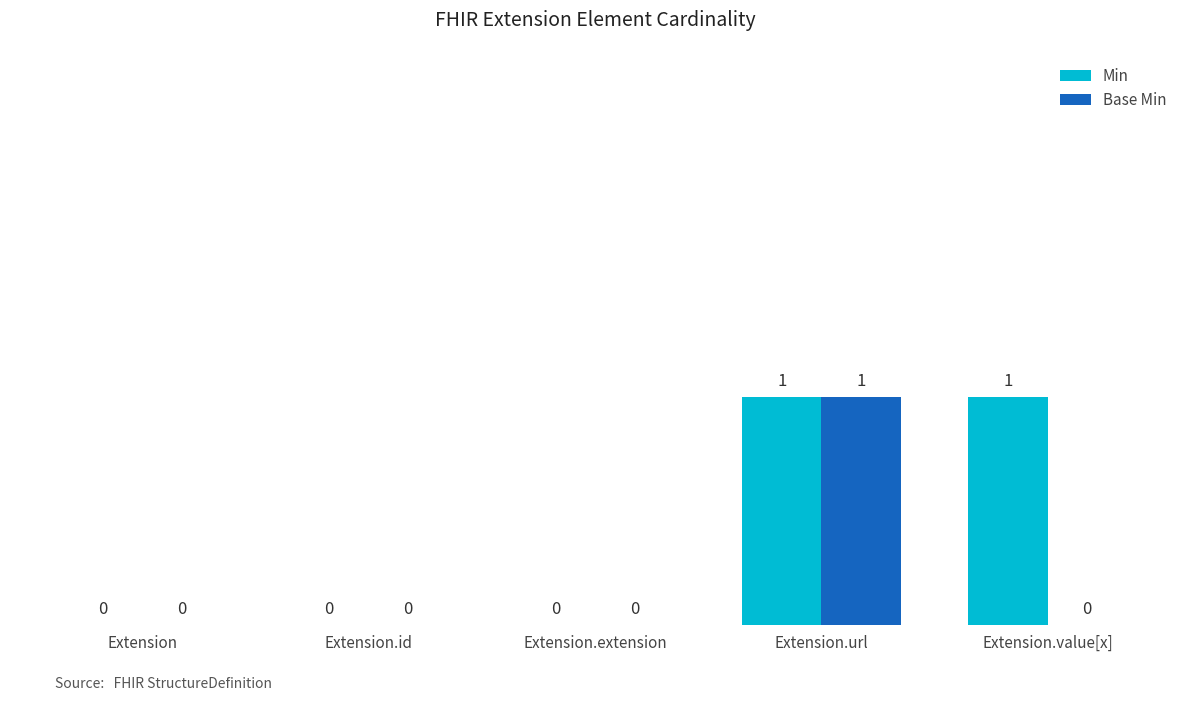

True or false: Base Min has a value of -1 at Extension.id.

False